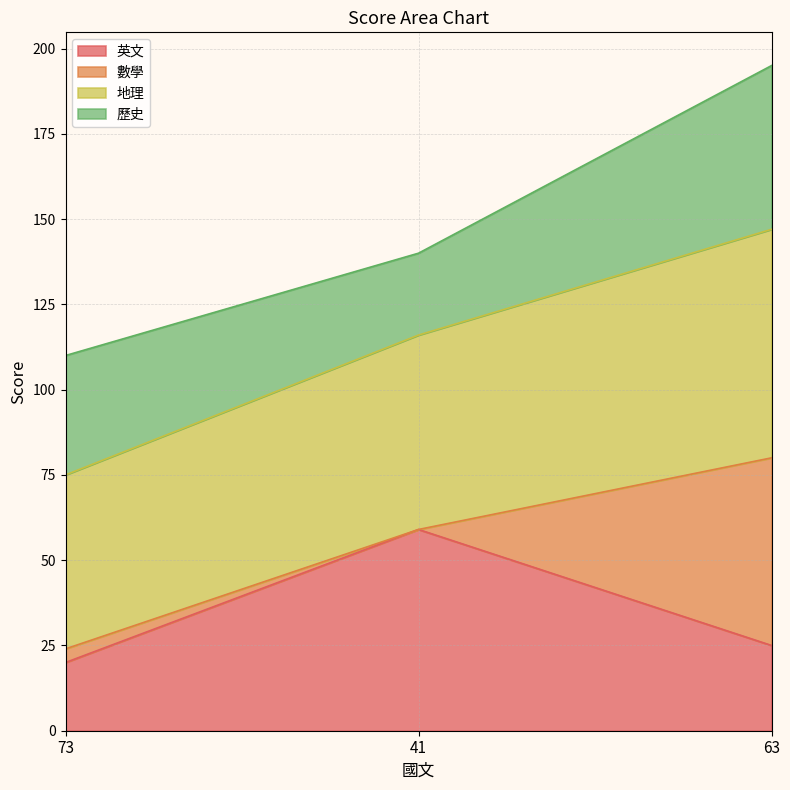

The 英文 series shows 25 at 63. True or false?

True